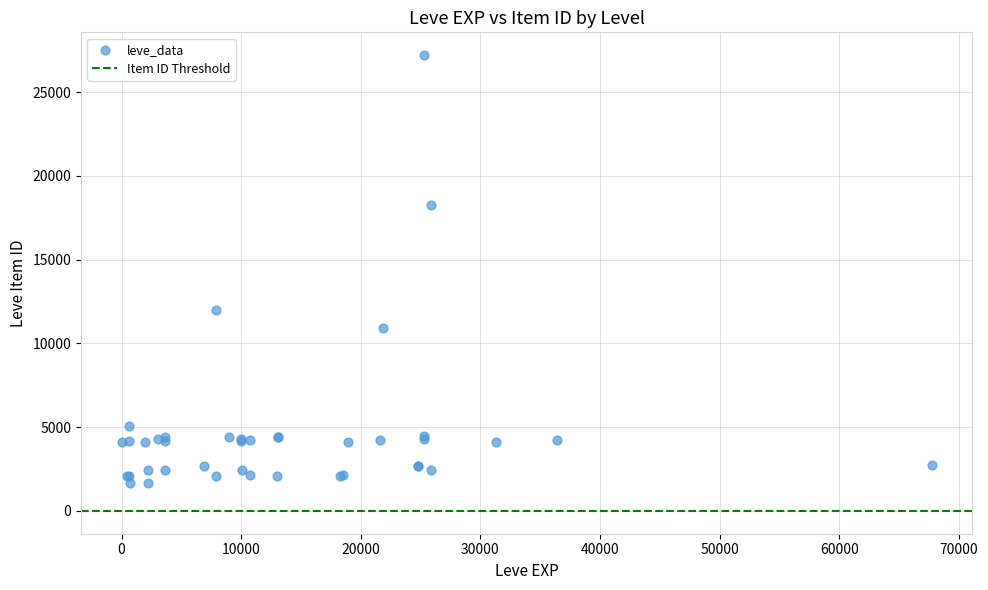

What Y value in the scatter plot is closest to 14448?

12018